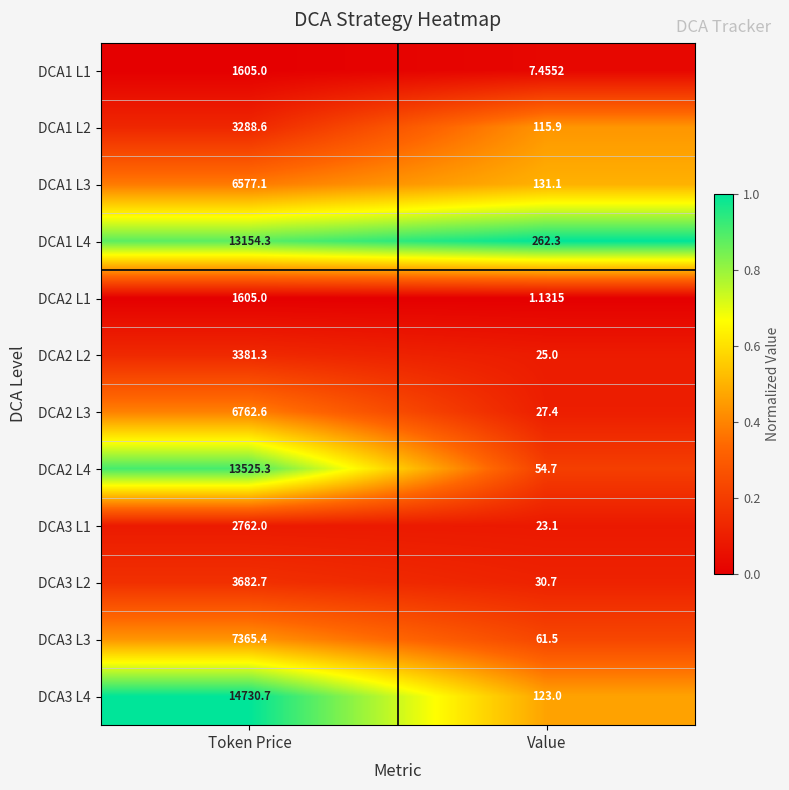

List the labels in order of DCA1 L3 value, smallest first.

Value, Token Price